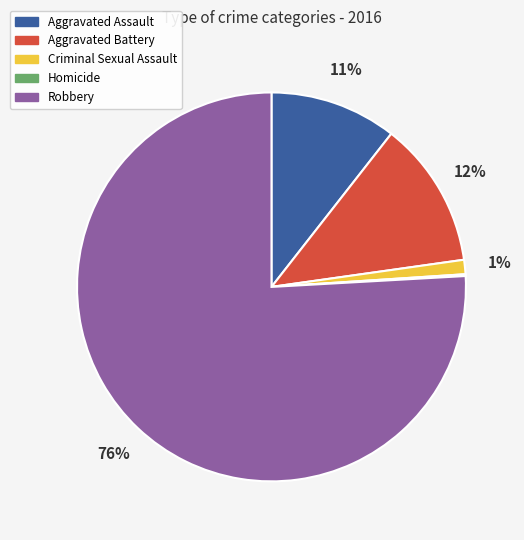

Between Aggravated Battery and Criminal Sexual Assault, which is larger?

Aggravated Battery